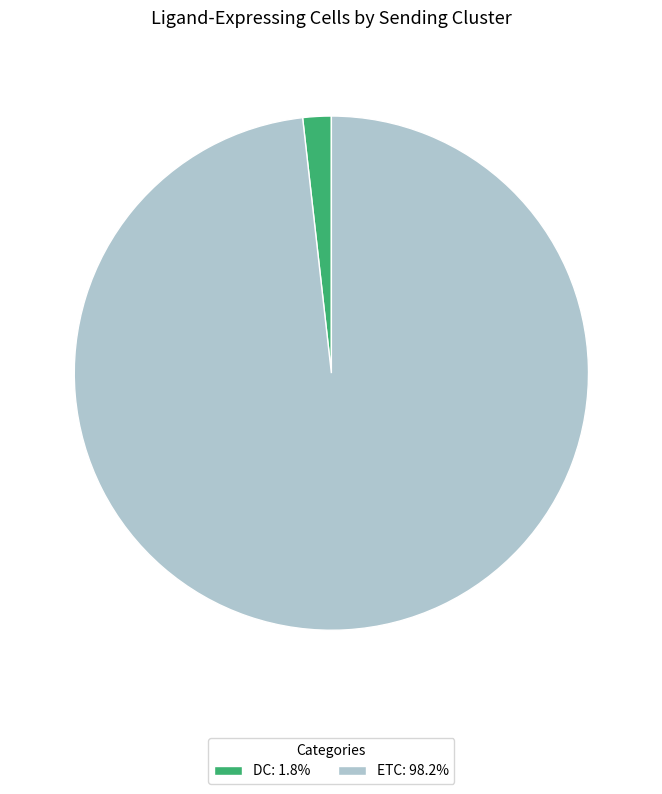

Does ETC represent more than half of the total?

Yes